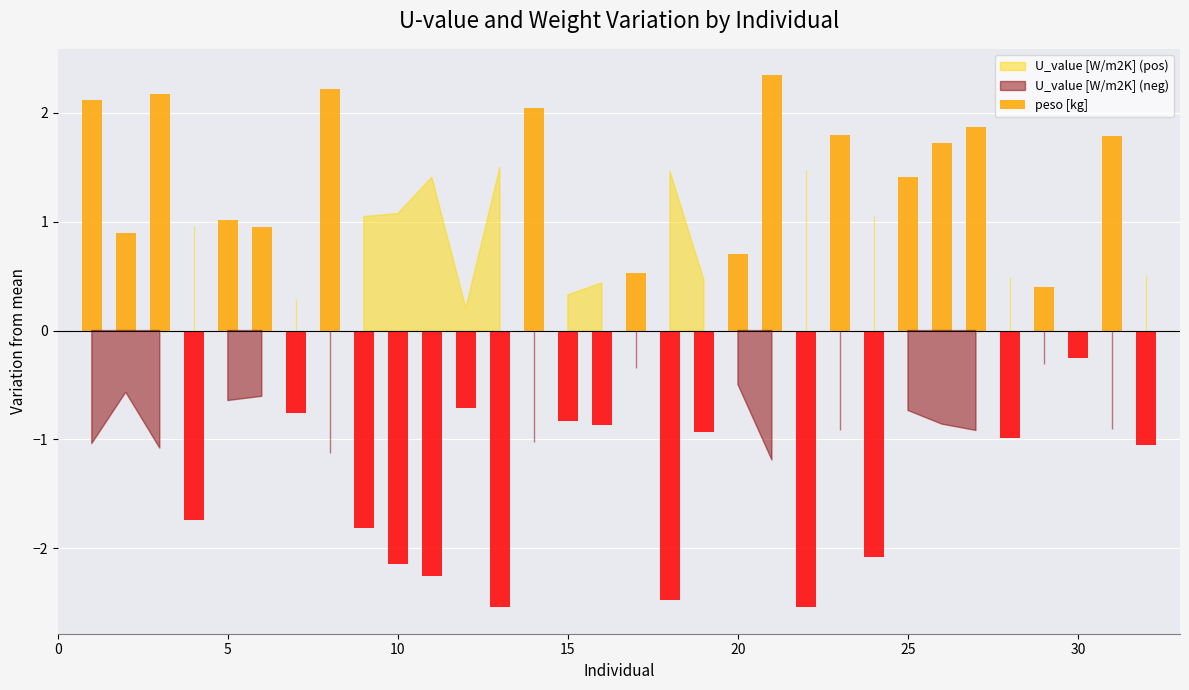

Which category has the highest value in the peso [kg] series?

21